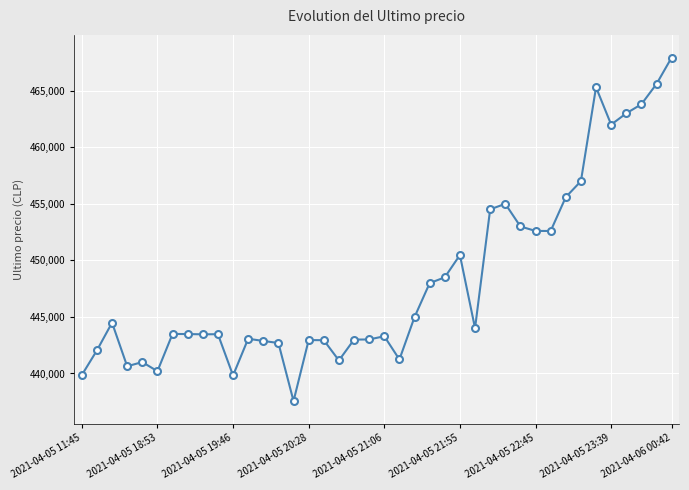

What is the value of the 29th point from the left?

454999